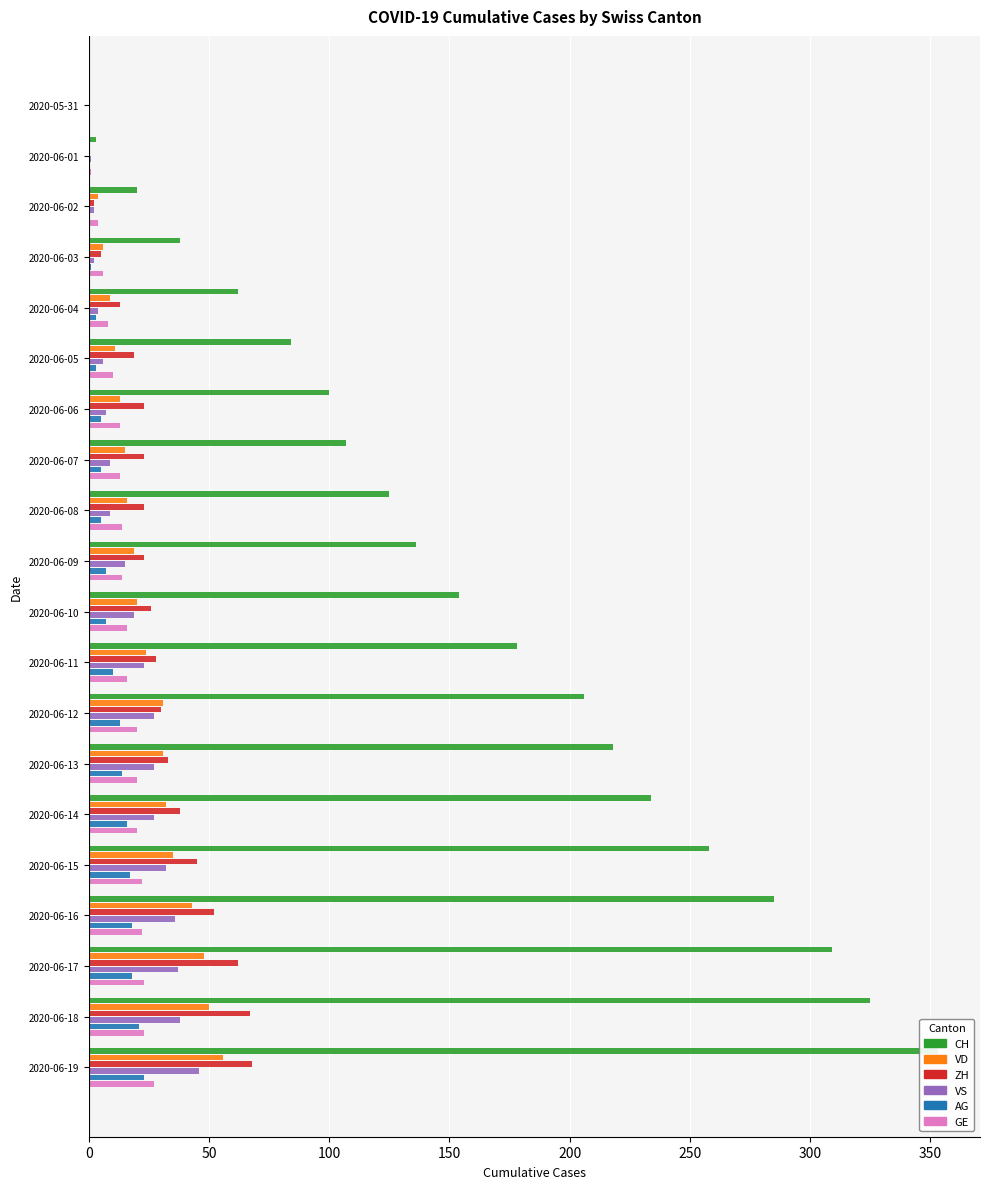

The CH series shows 359 at 13. True or false?

False